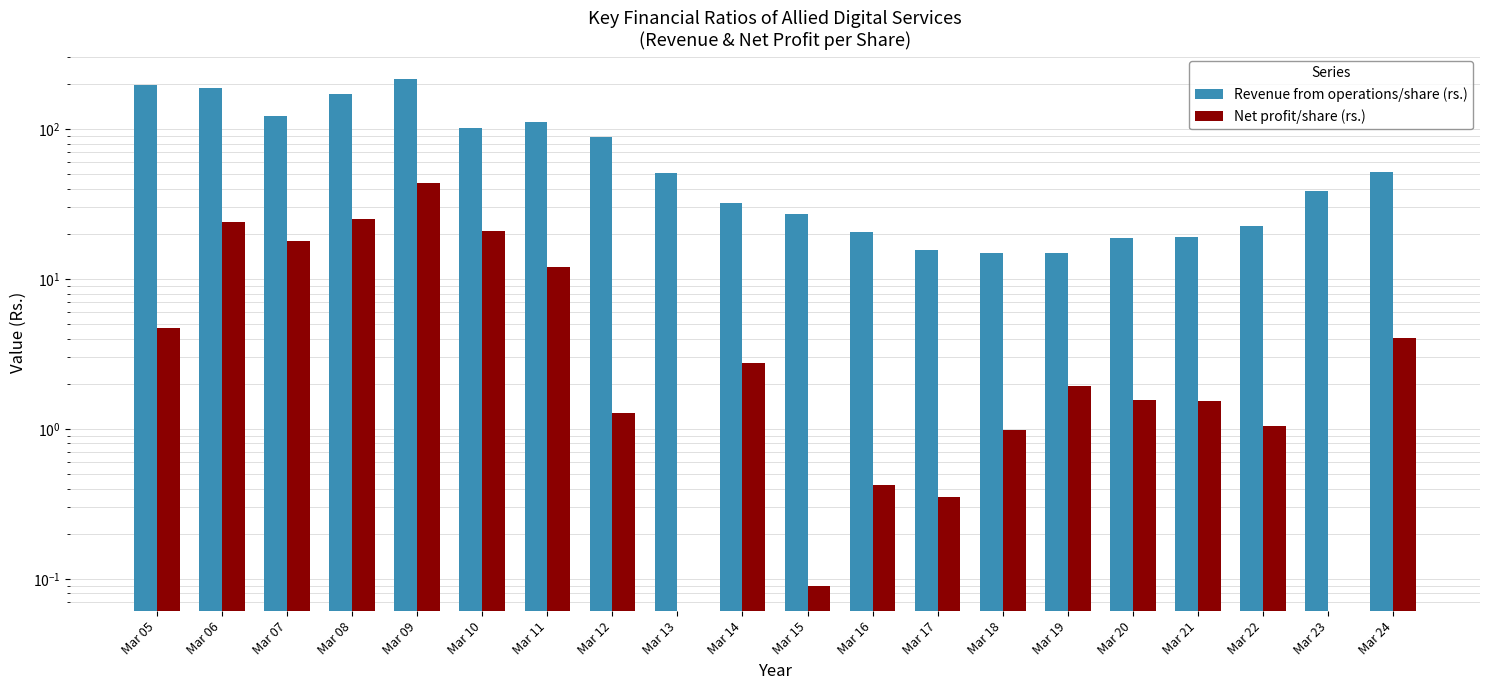

Between Mar 06 and Mar 08, which is larger?

Mar 06